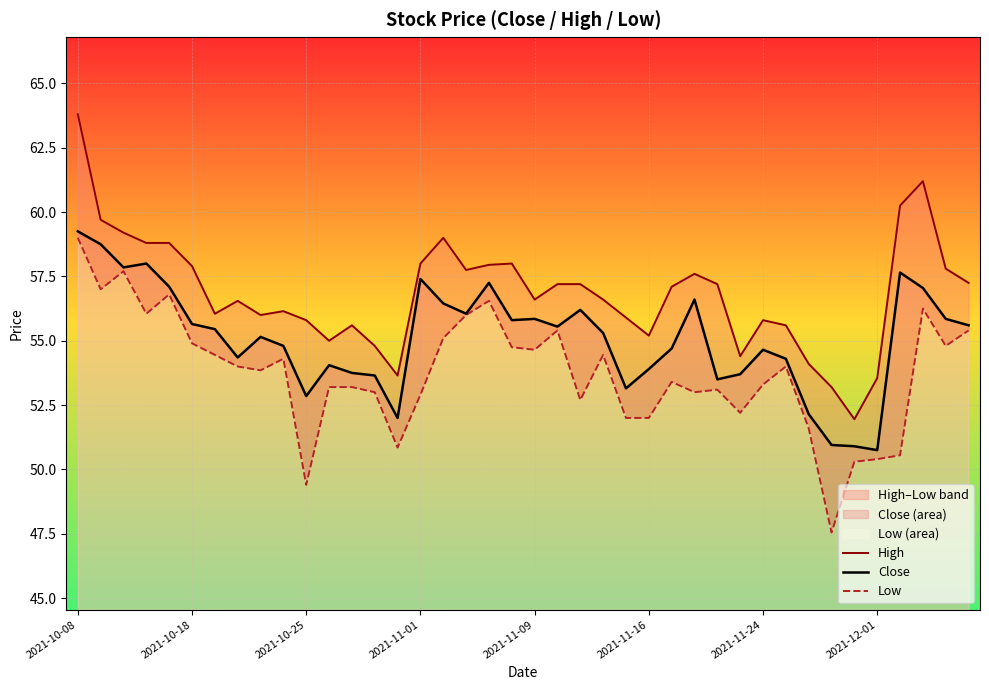

Which category has the highest value in the Close series?

2021-10-08